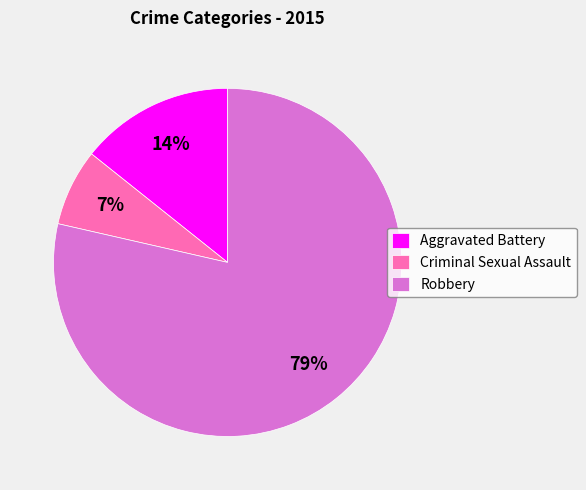

To the nearest percent, what is the average slice percentage?

33%